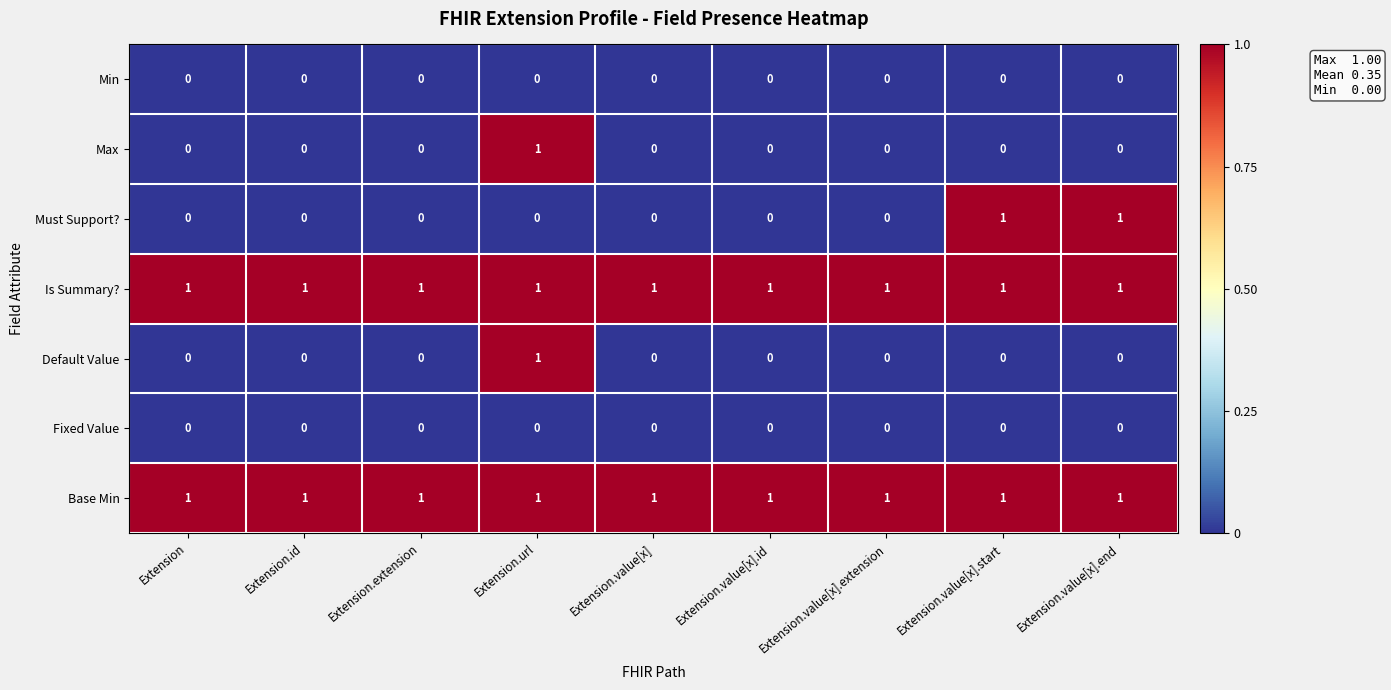

How many Default Value values are between 0 and 1?

9